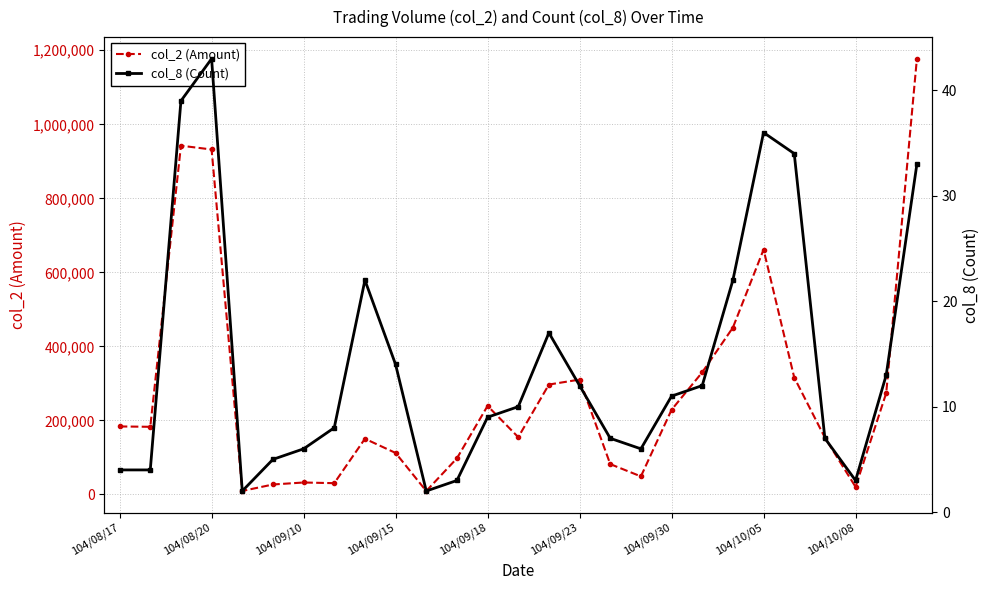

What is the sum of all col_2 values?

7450580